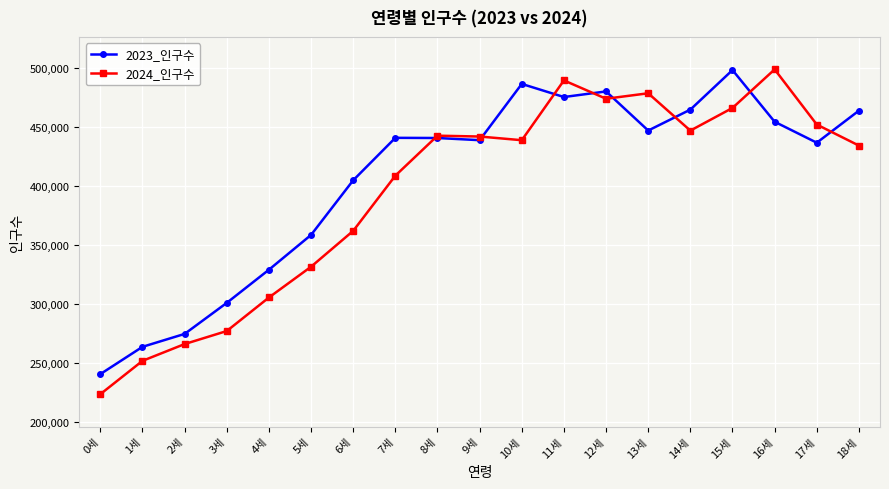

Where is 2023_인구수 nearest to the value 369600?

5세